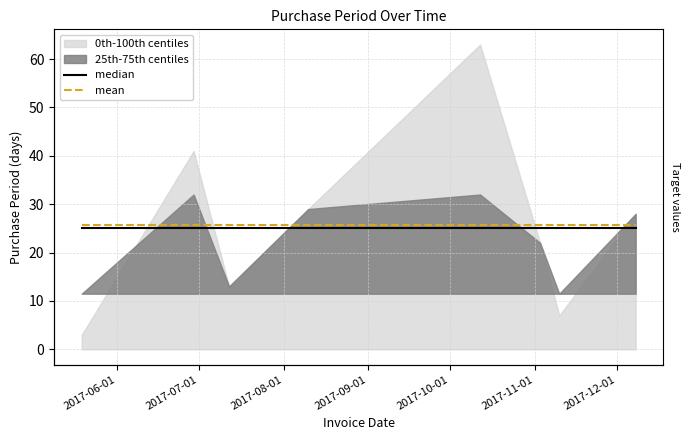

True or false: mean and median intersect in this chart.

False